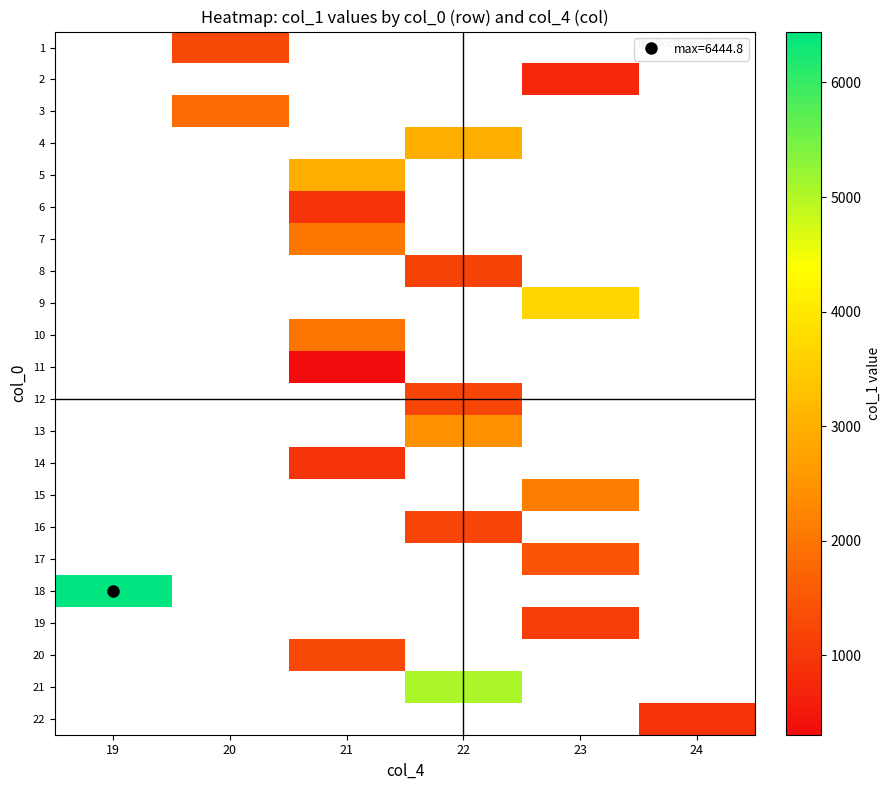

What is the smallest value displayed?

305.7